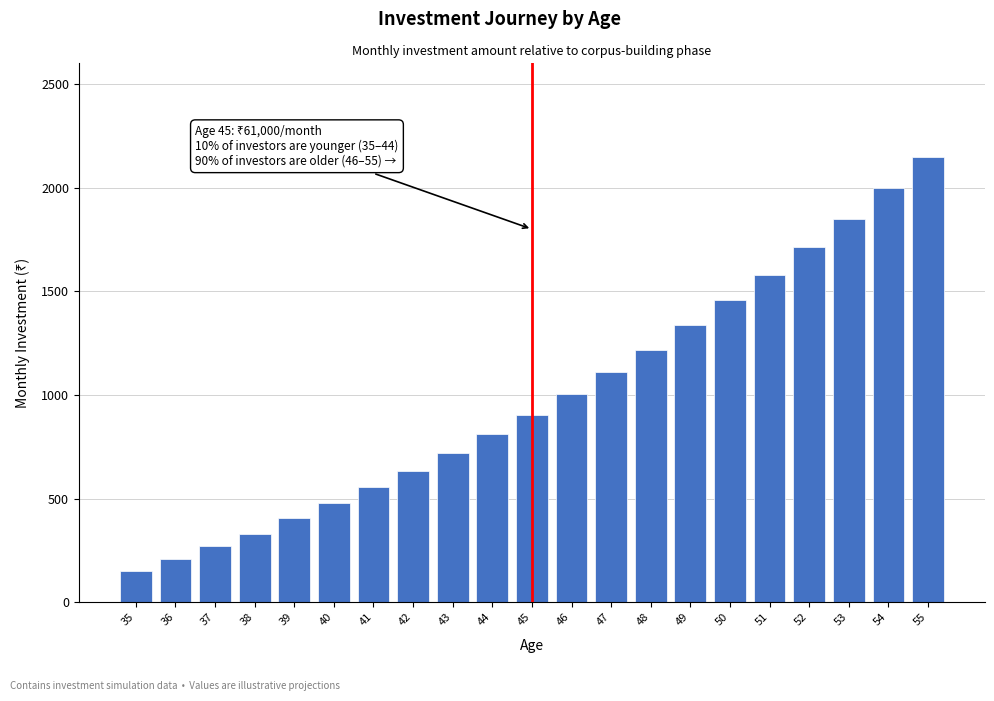

Reading right to left, transcribe all the data shown in this chart.

55=2150	54=1999	53=1849	52=1713	51=1578	50=1458	49=1337	48=1217	47=1112	46=1007	45=901	44=811	43=721	42=631	41=556	40=480	39=405	38=330	37=270	36=210	35=150